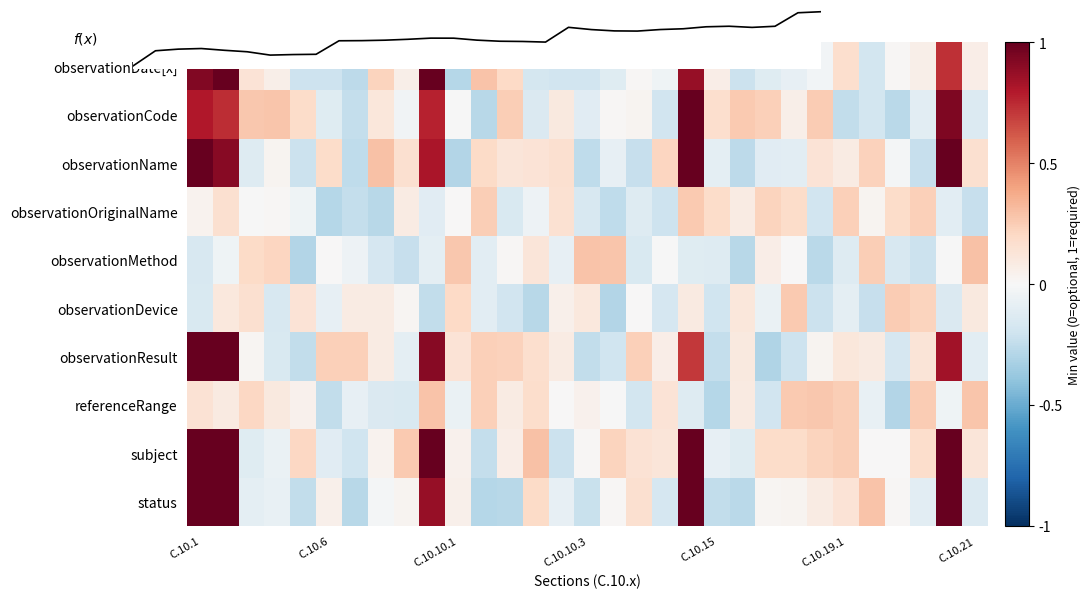

How many values in the observationDate[x] series exceed 0?

17